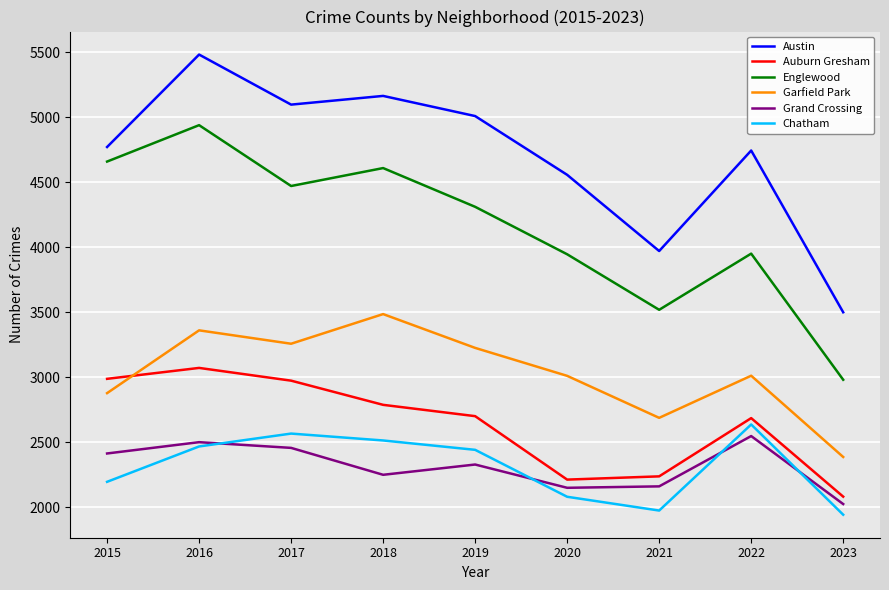

The value of Auburn Gresham at 2020 is 2212. True or false?

True